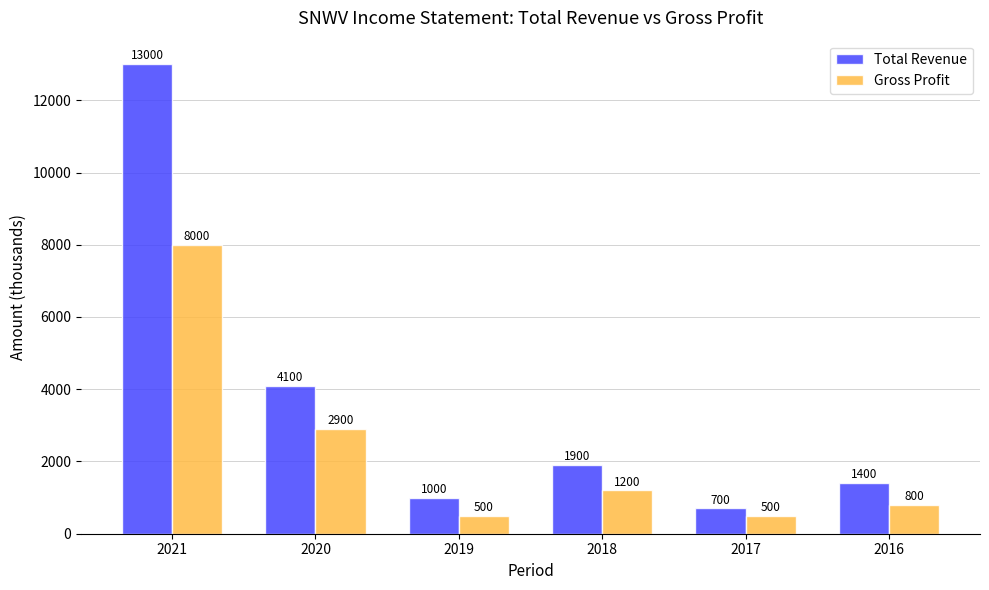

How many series are shown in this chart?

2